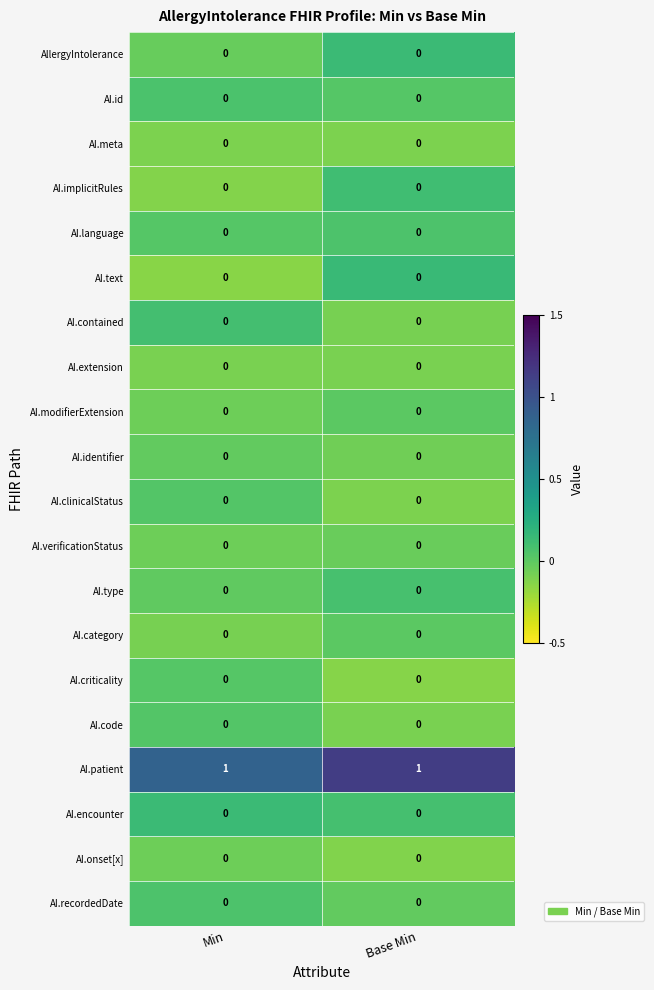

The AI.recordedDate series shows 0 at Base Min. True or false?

True